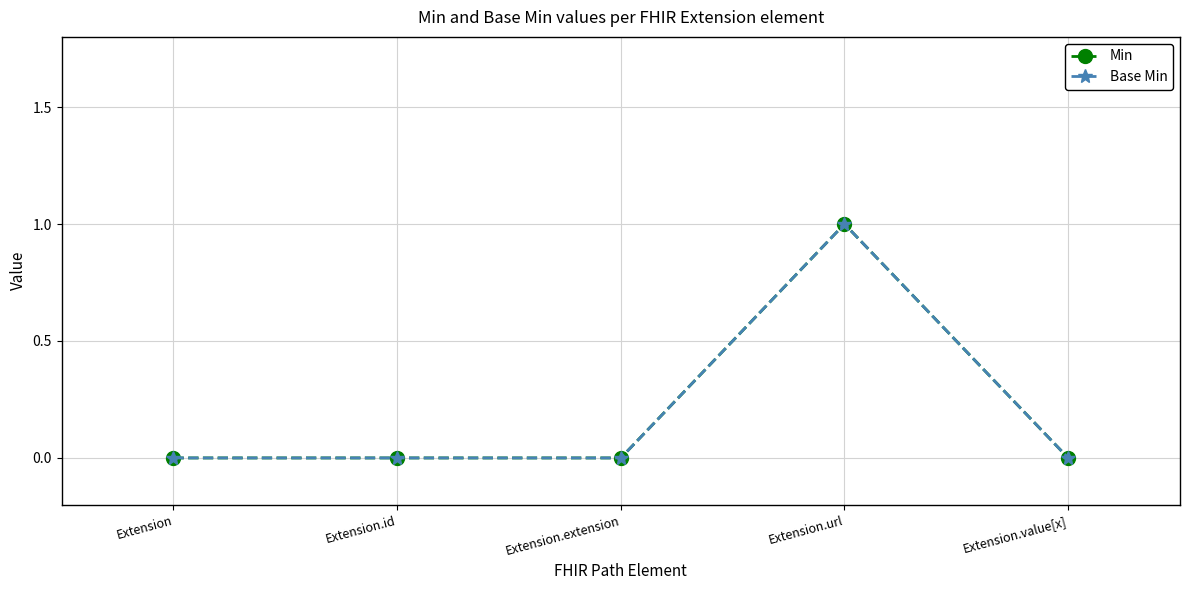

Is this an area chart (filled region under the line)?

No